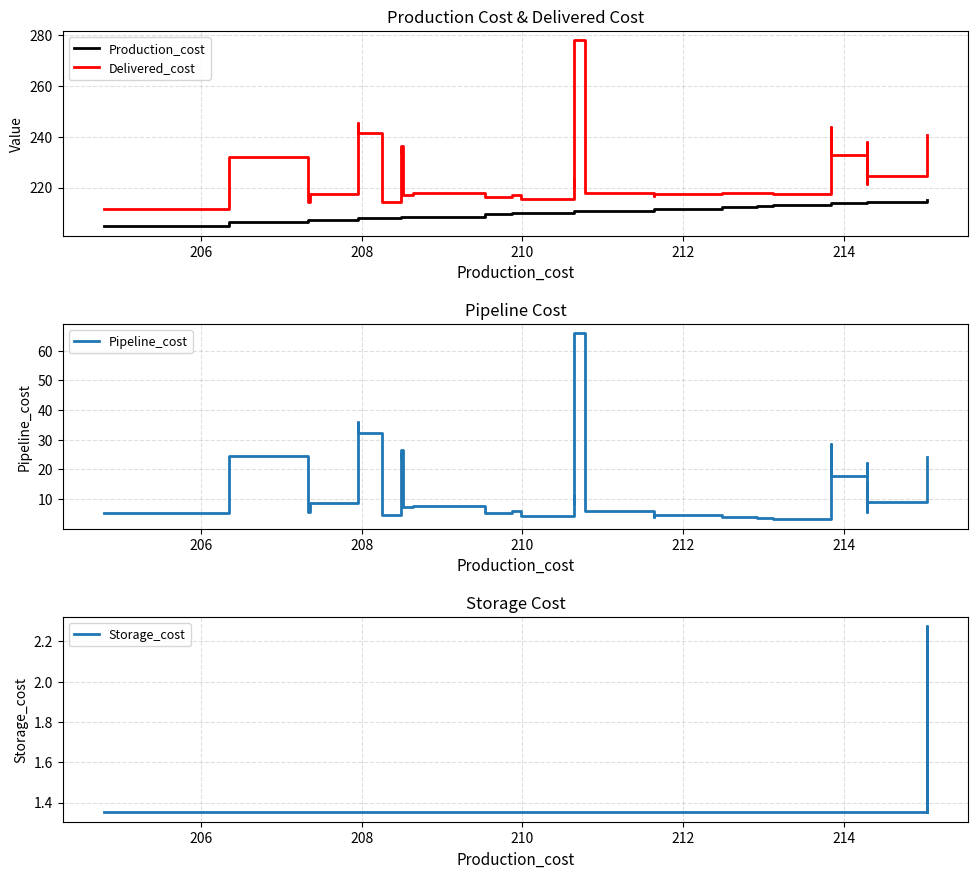

Where is the first local minimum for Delivered_cost?

208